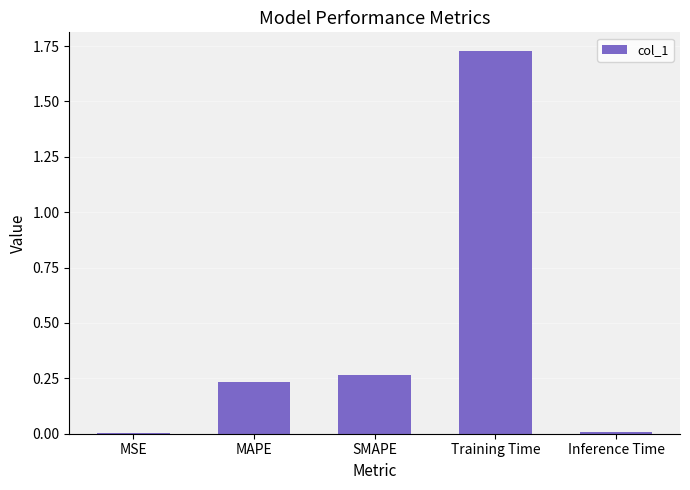

Between MSE and SMAPE, which is larger?

SMAPE